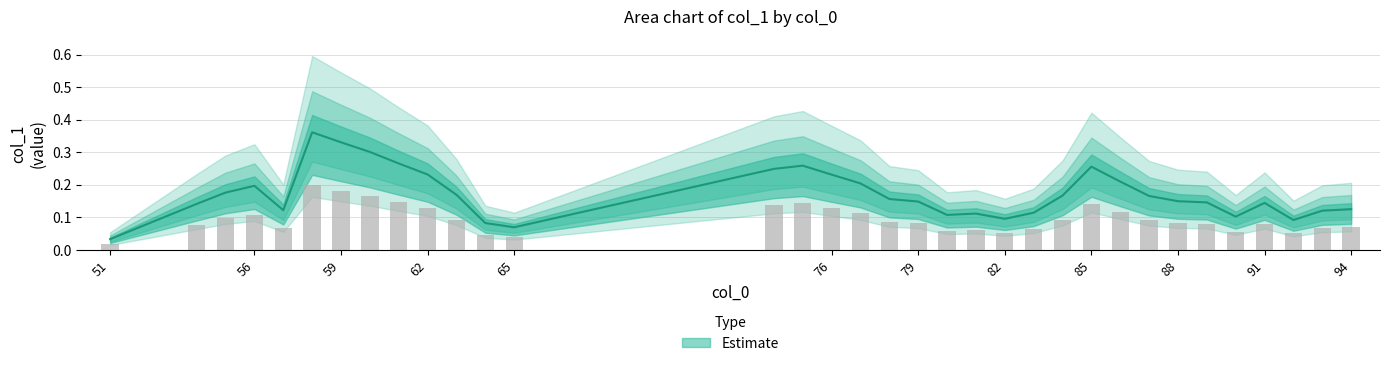

Reading right to left, what are all the values shown in this chart?

0.1	0.1	0.1	0.1	0.1	0.1	0.1	0.2	0.2	0.3	0.2	0.1	0.1	0.1	0.1	0.1	0.2	0.2	0.2	0.3	0.2	0.1	0.1	0.2	0.2	0.3	0.3	0.3	0.4	0.1	0.2	0.2	0.1	0.0